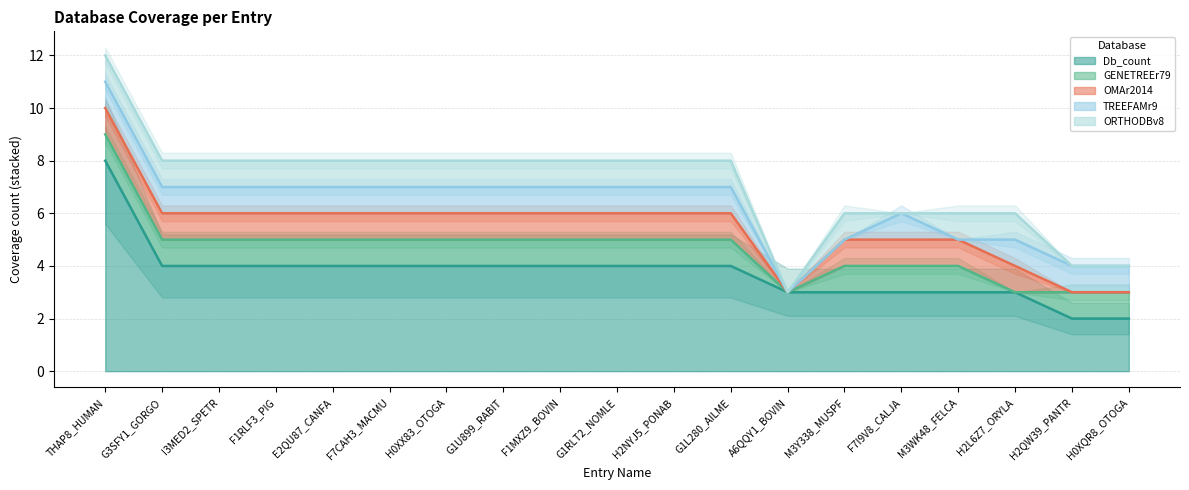

True or false: GENETREEr79 has a value of -1 at A6QQY1_BOVIN.

False